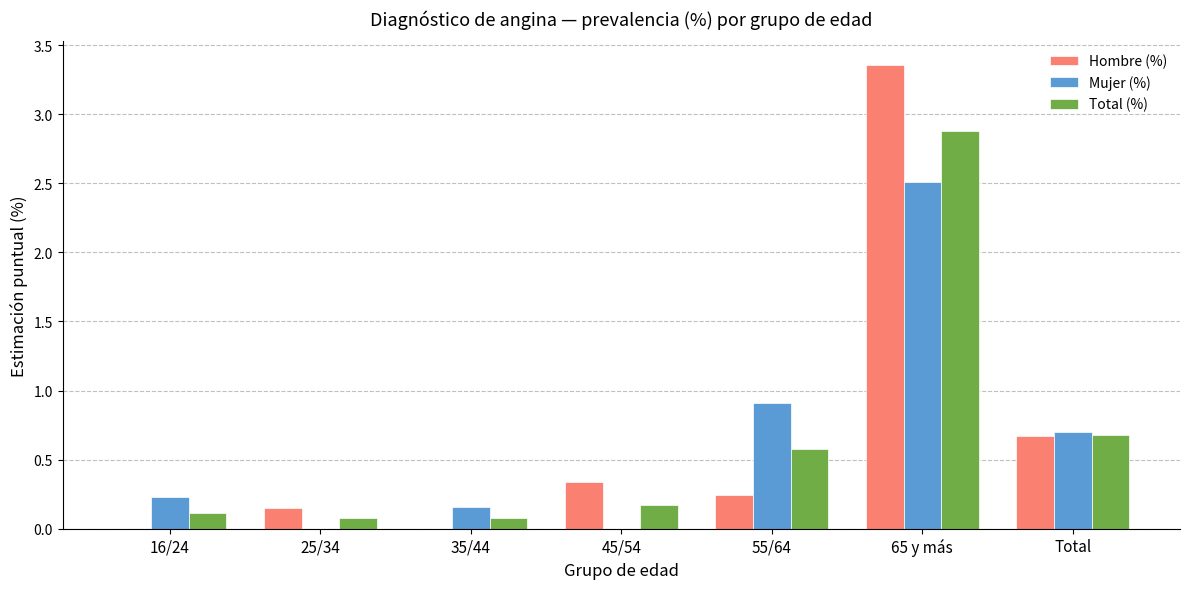

The Mujer (%) series shows 0.0 at 25/34. True or false?

True